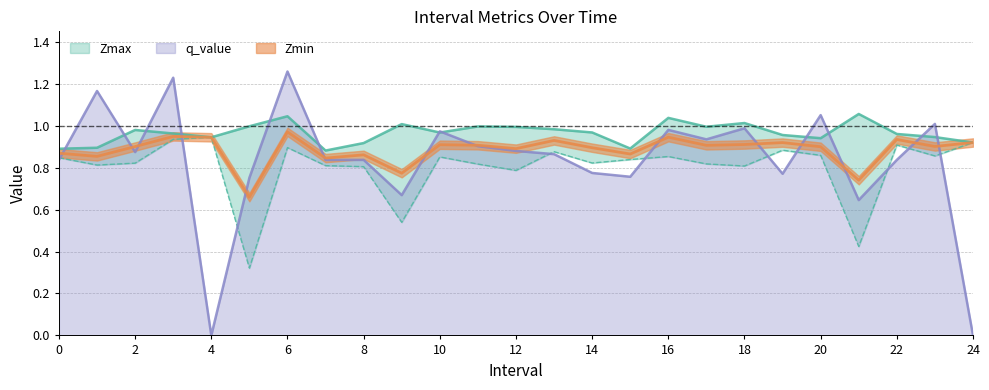

At which label does q_value reach its peak?

6